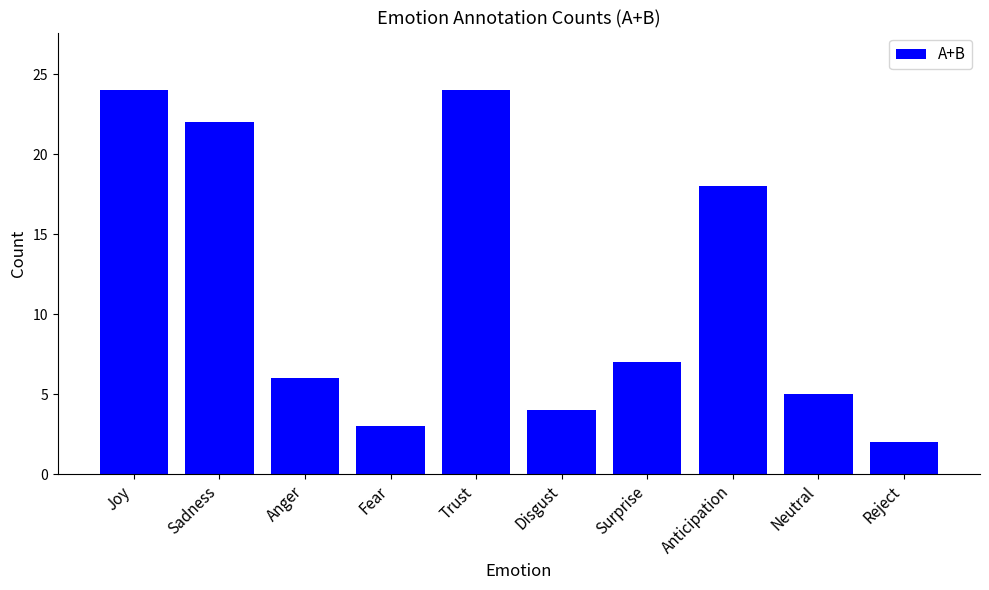

What is the difference between the values at Joy and Fear?

21